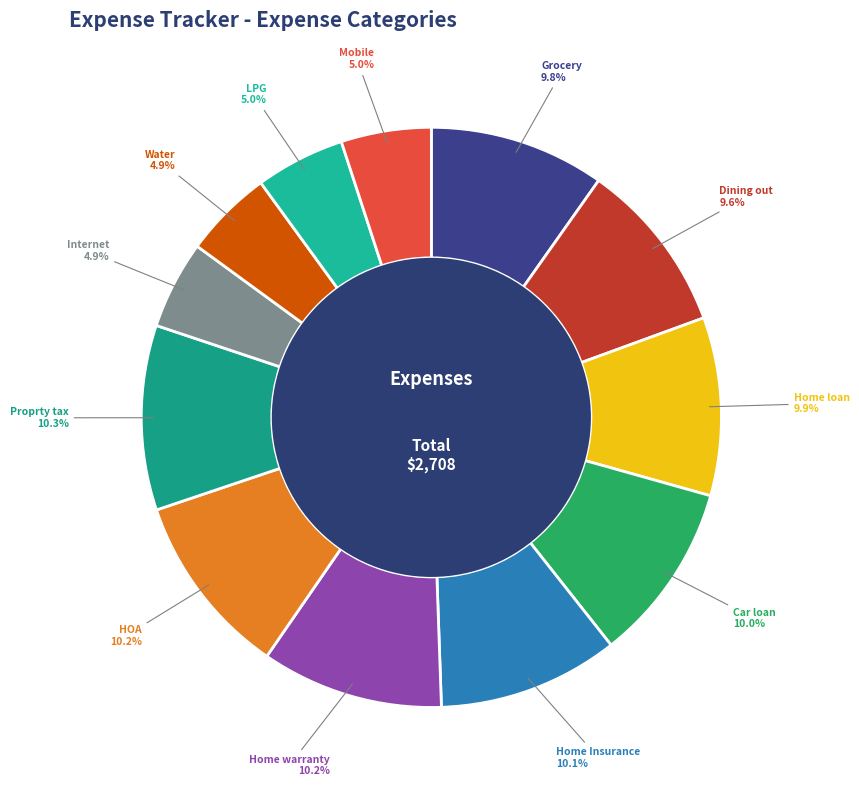

To the nearest percent, what percentage of the pie is Mobile?

5%